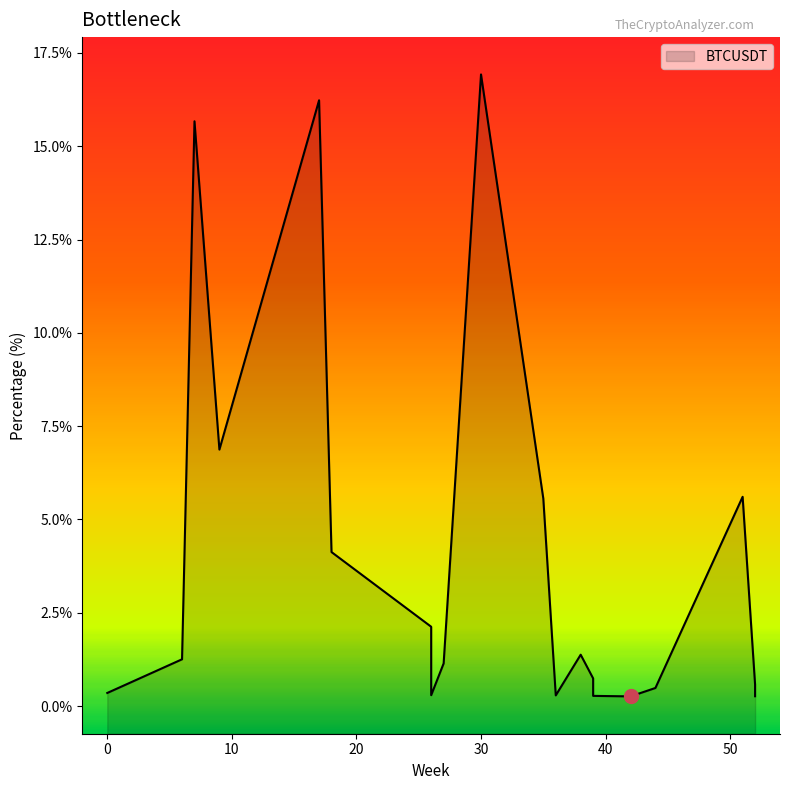

What is the average value?

4.0